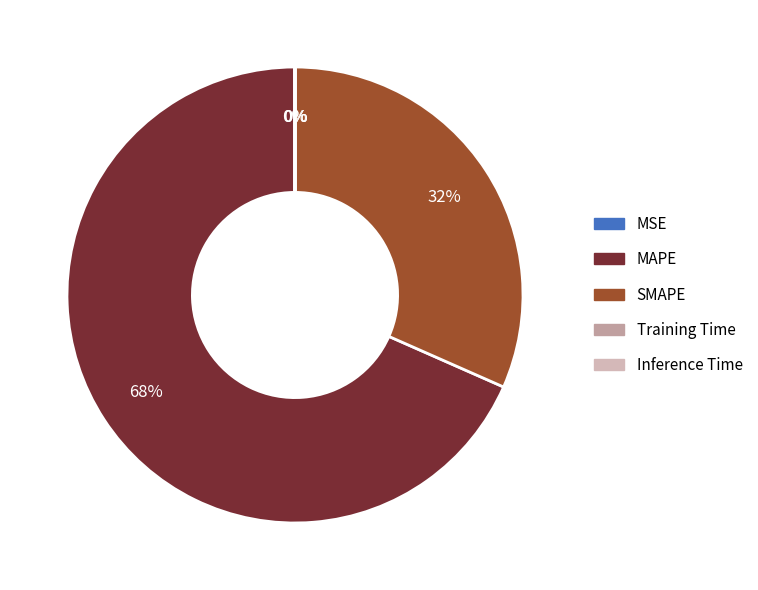

What is the smallest slice in the pie chart?

Inference Time